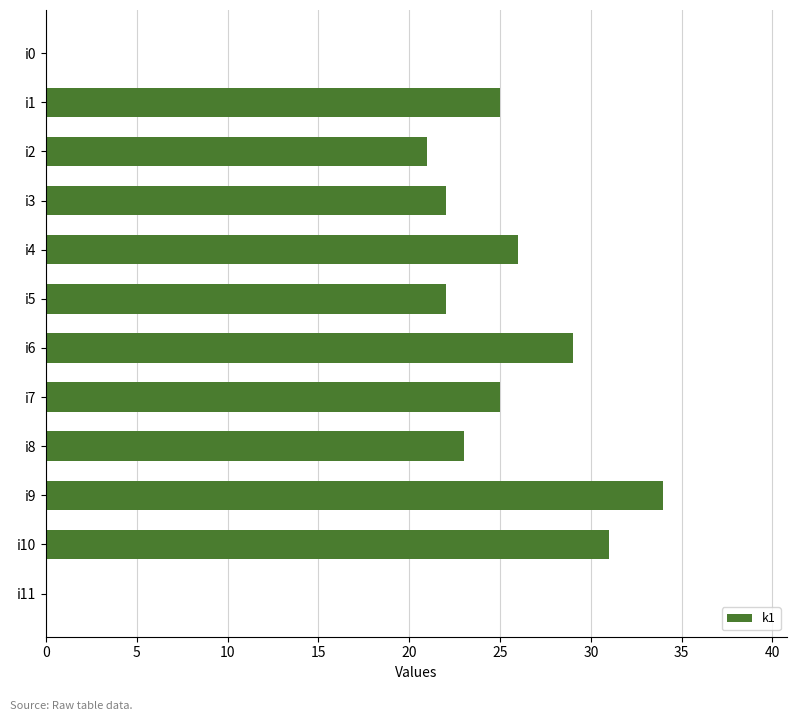

Reading bottom to top, list all the values displayed in this chart.

i11=0	i10=31	i9=34	i8=23	i7=25	i6=29	i5=22	i4=26	i3=22	i2=21	i1=25	i0=0